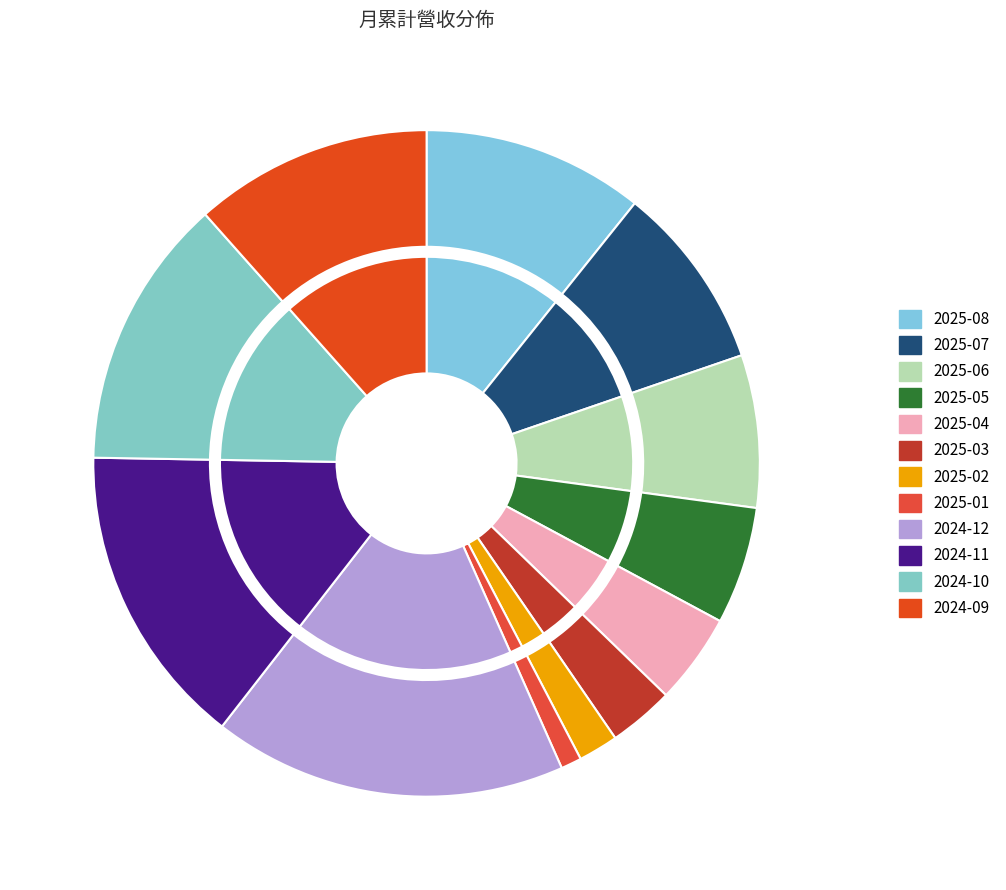

Does any single category account for the majority?

No